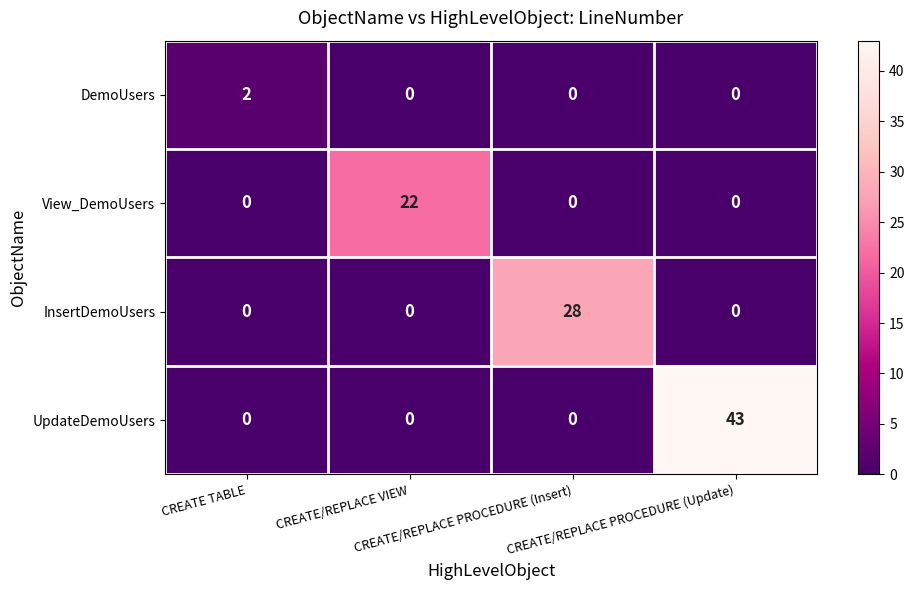

What is the sum of all UpdateDemoUsers values?

43